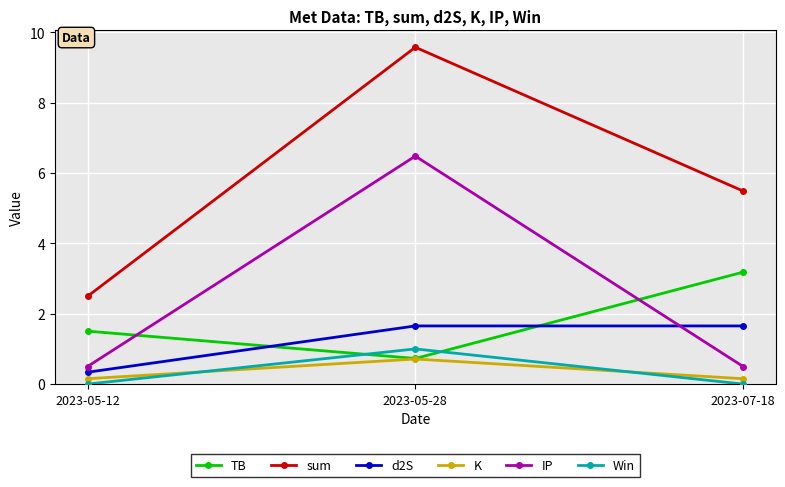

Which category has the lowest value in the sum series?

2023-05-12